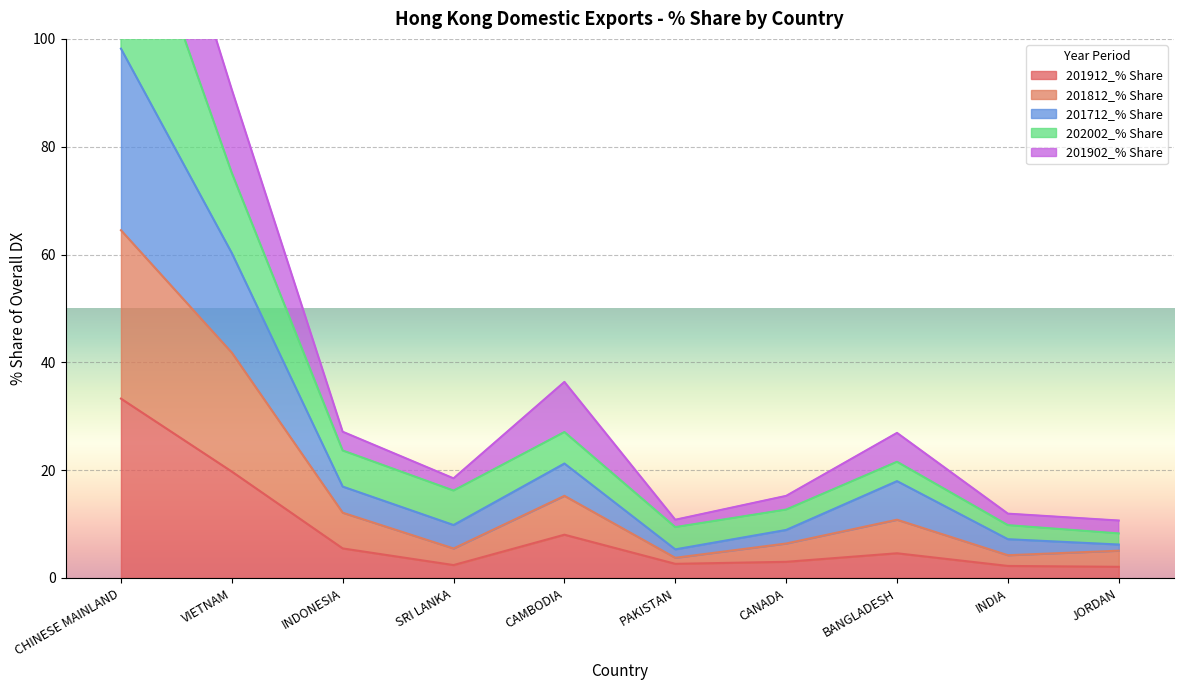

How many interior local peaks does the 201812_% Share series have?

2